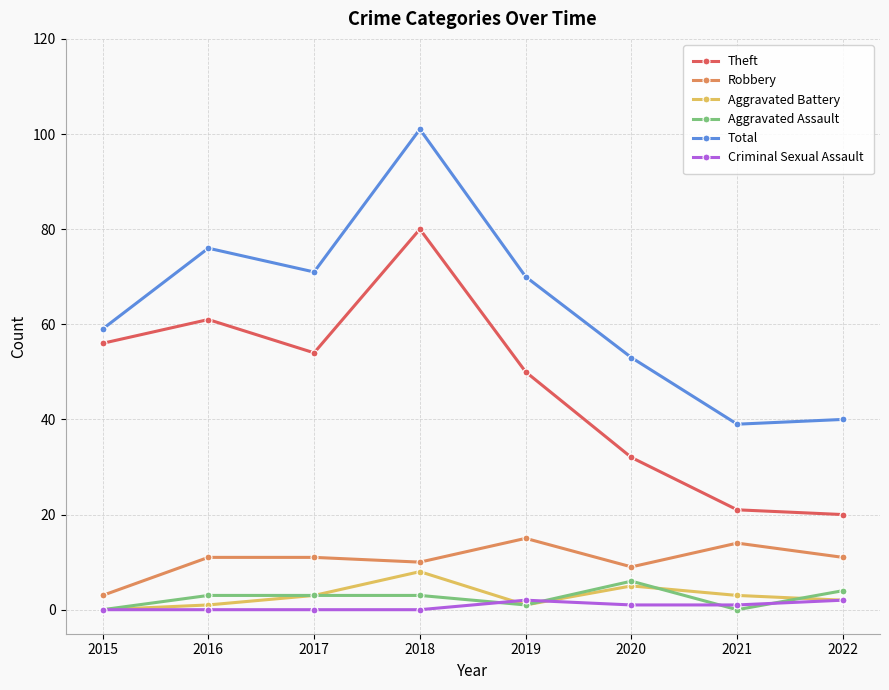

What is the total value across all series at 2018?

202